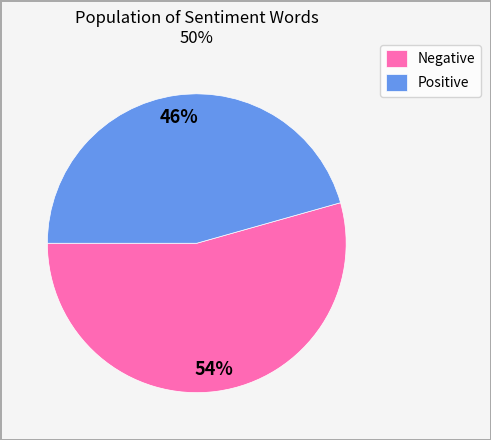

To the nearest percent, what percentage of the pie is Negative?

54%